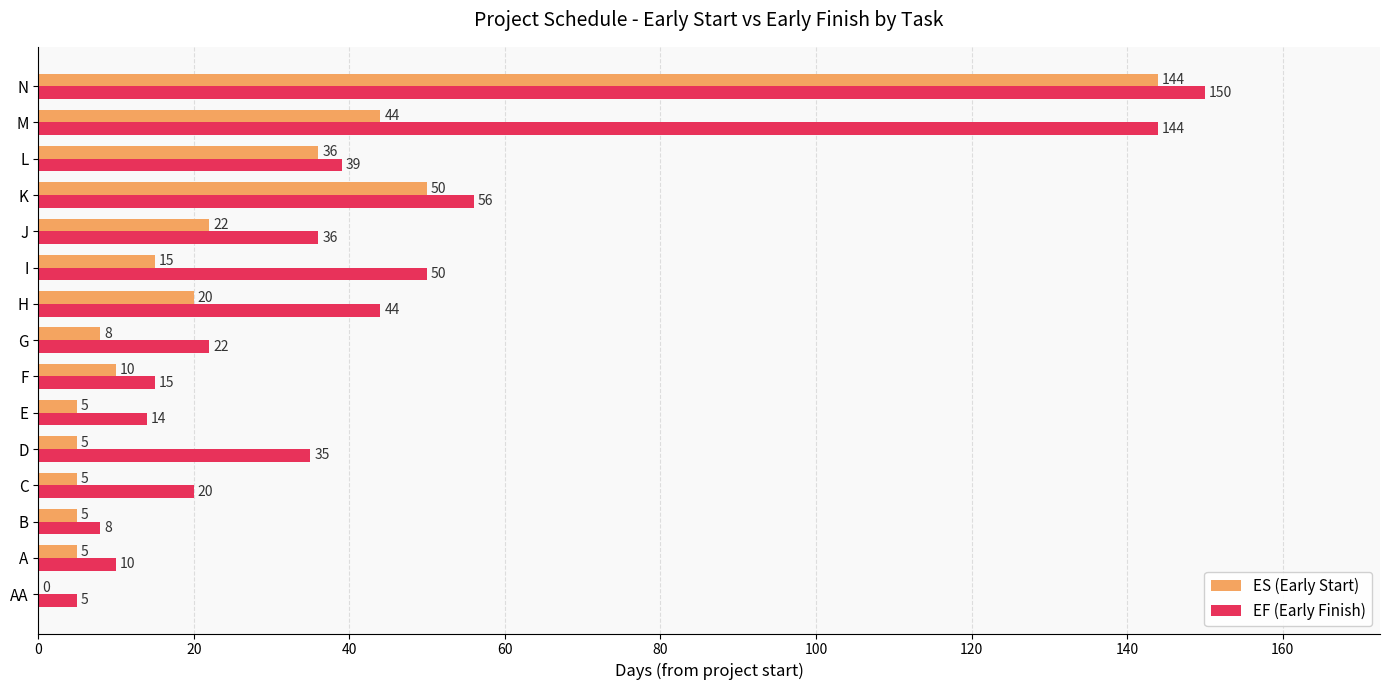

Which series changed the most between H and J?

EF (Early Finish)